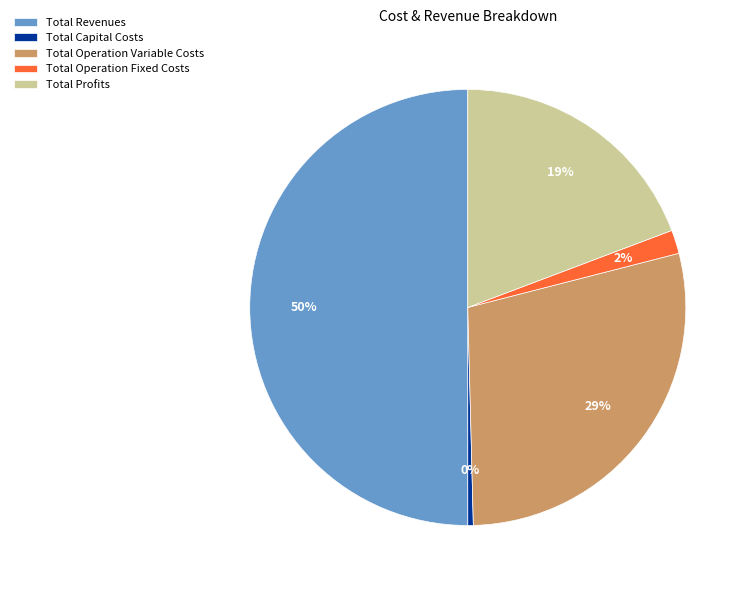

Which has a higher value, Total Operation Variable Costs or Total Operation Fixed Costs?

Total Operation Variable Costs